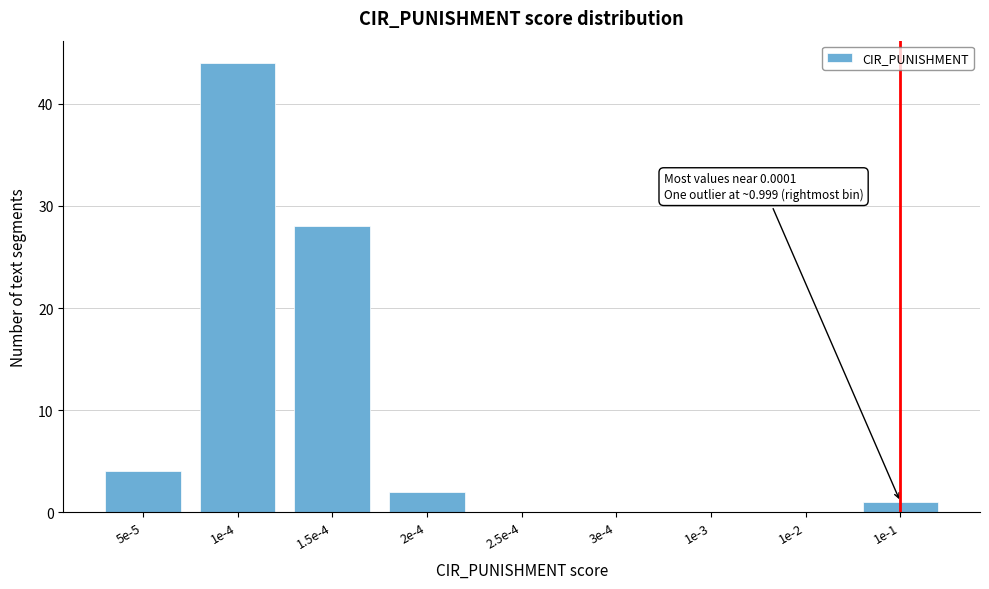

Reading left to right, list all the values displayed in this chart.

5e-5=4	1e-4=44	1.5e-4=28	2e-4=2	2.5e-4=0	3e-4=0	1e-3=0	1e-2=0	1e-1=1